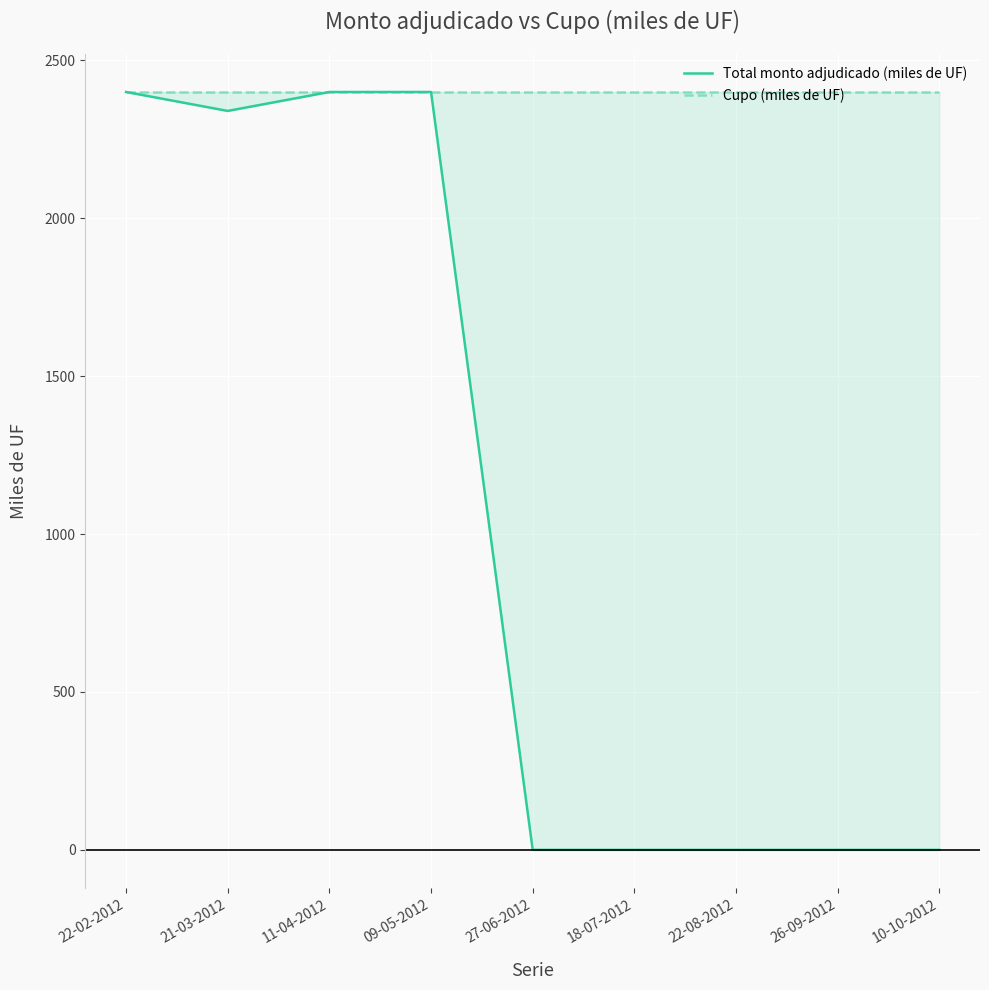

Reading left to right, what are all the values shown in this chart?

Total monto adjudicado (miles de UF): 2400	2340	2400	2400	0	0	0	0	0
Cupo (miles de UF): 2400	2400	2400	2400	2400	2400	2400	2400	2400